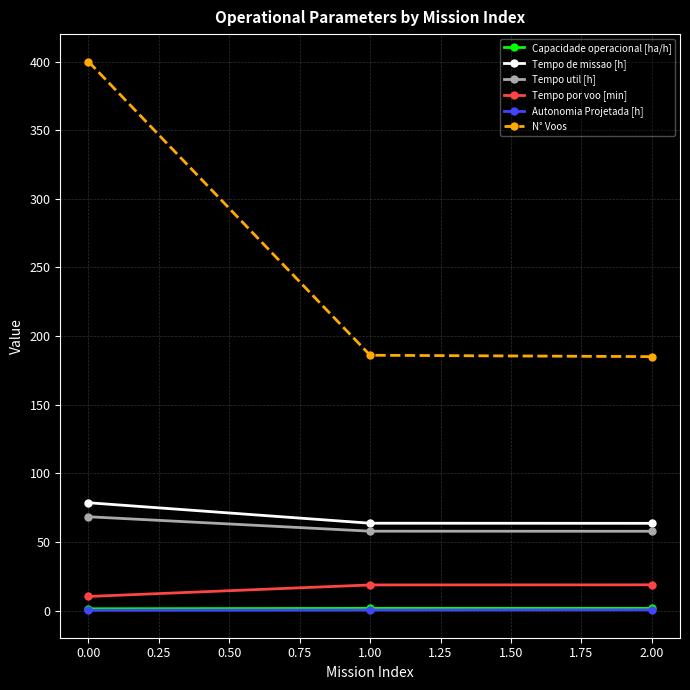

How many distinct data groups are displayed?

6